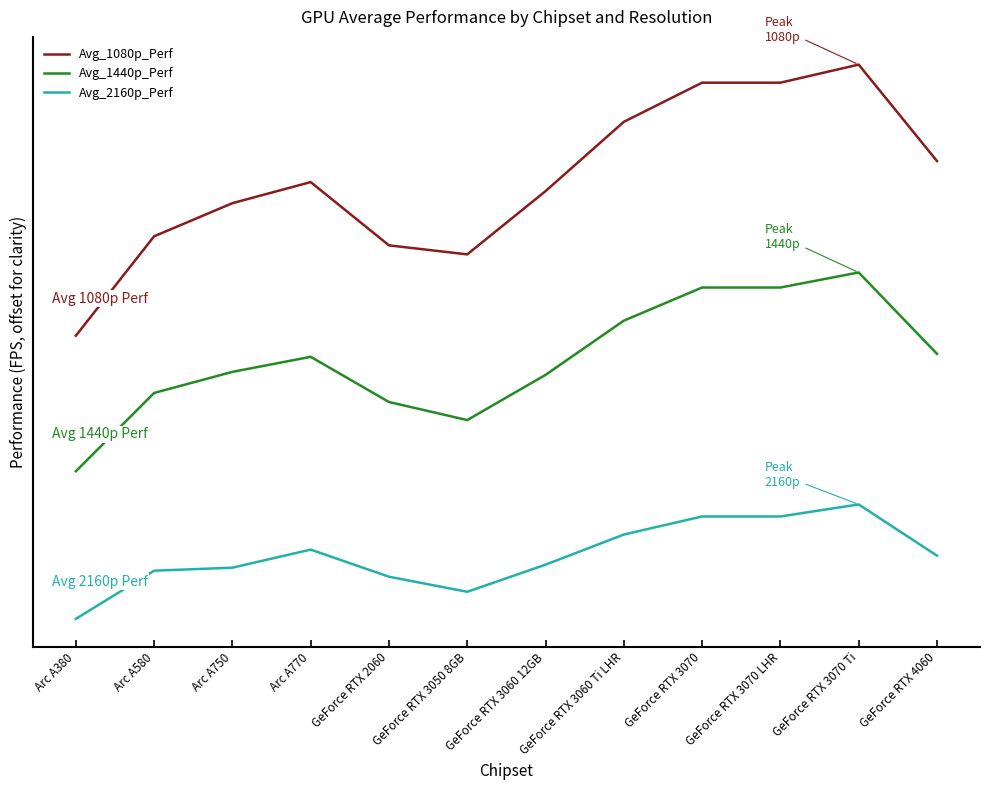

What is the minimum value shown in the chart?

13